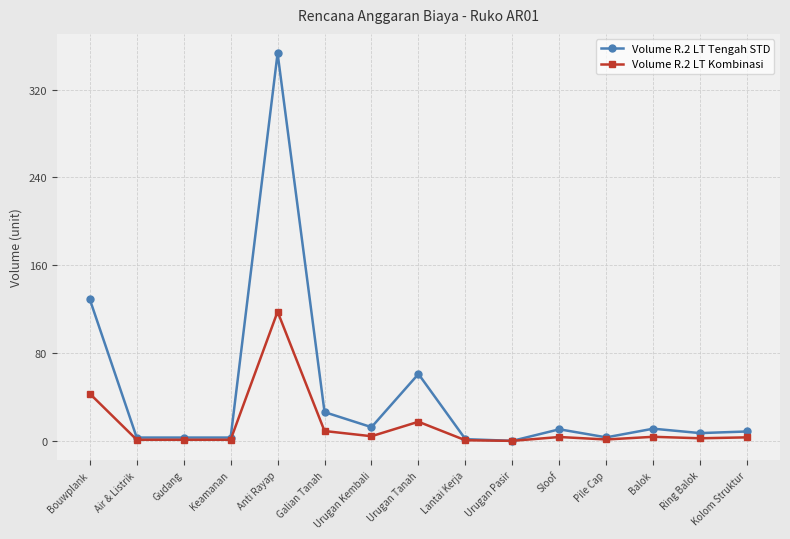

In Volume R.2 LT Kombinasi, how many points are higher than both neighbors (excluding endpoints)?

4